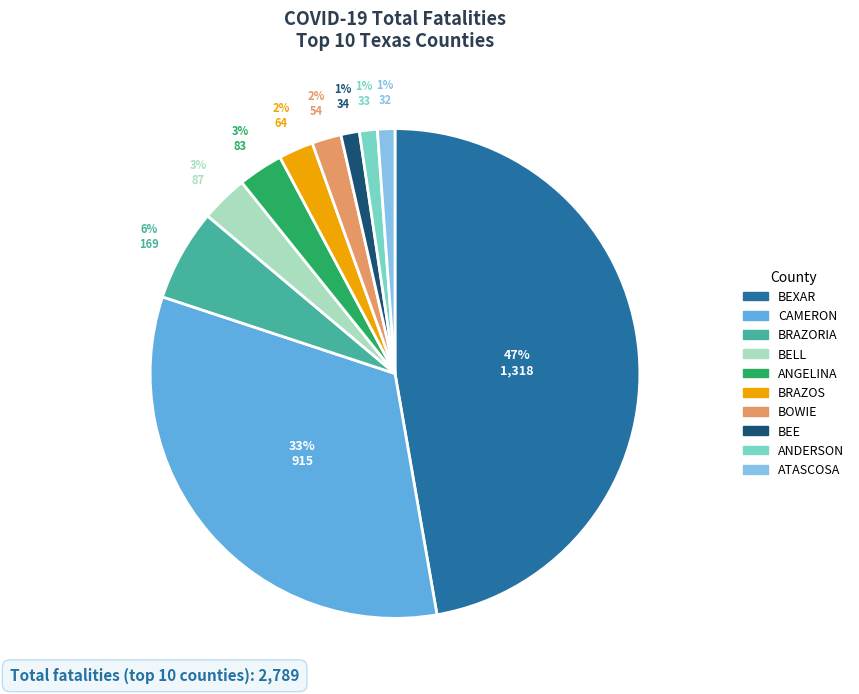

Is there any slice that represents more than half of the pie?

No